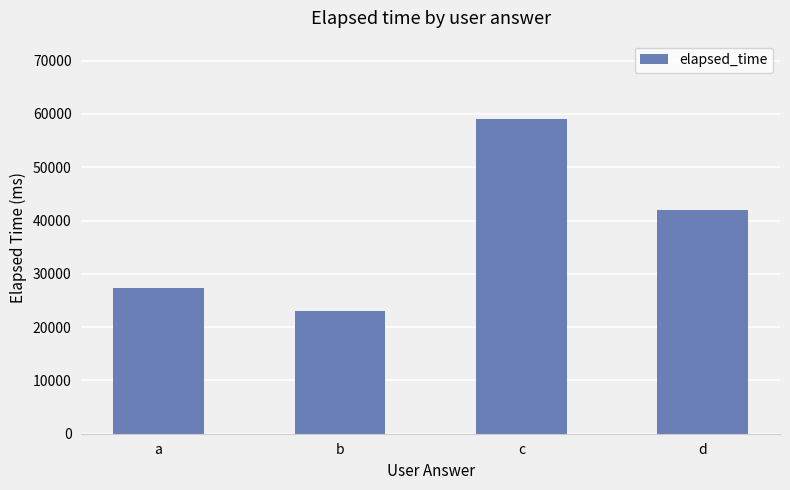

What is the difference between the maximum and second lowest values?

31667